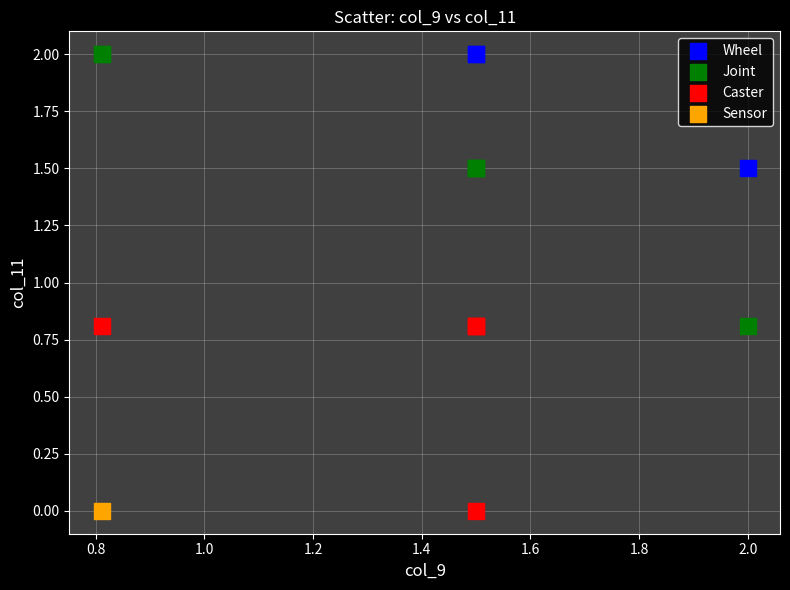

What are all the series names shown in the legend?

Wheel, Joint, Caster, Sensor